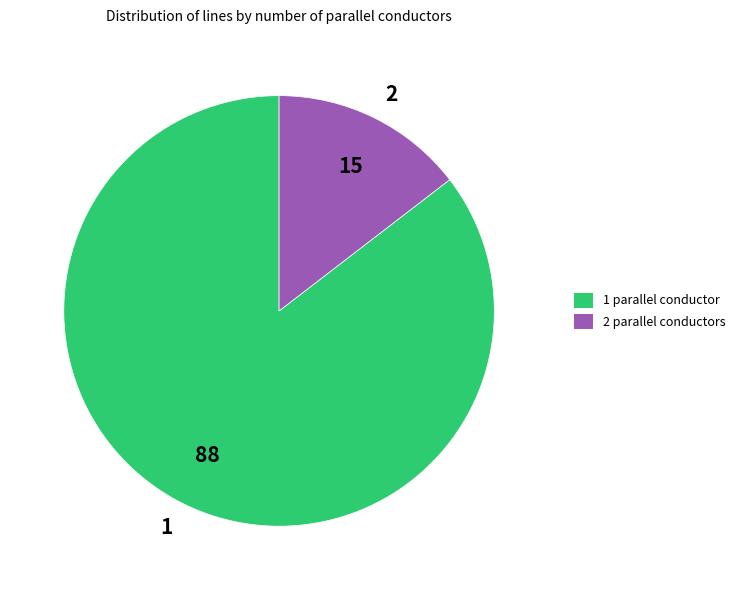

Which slice represents more than half of the pie?

1